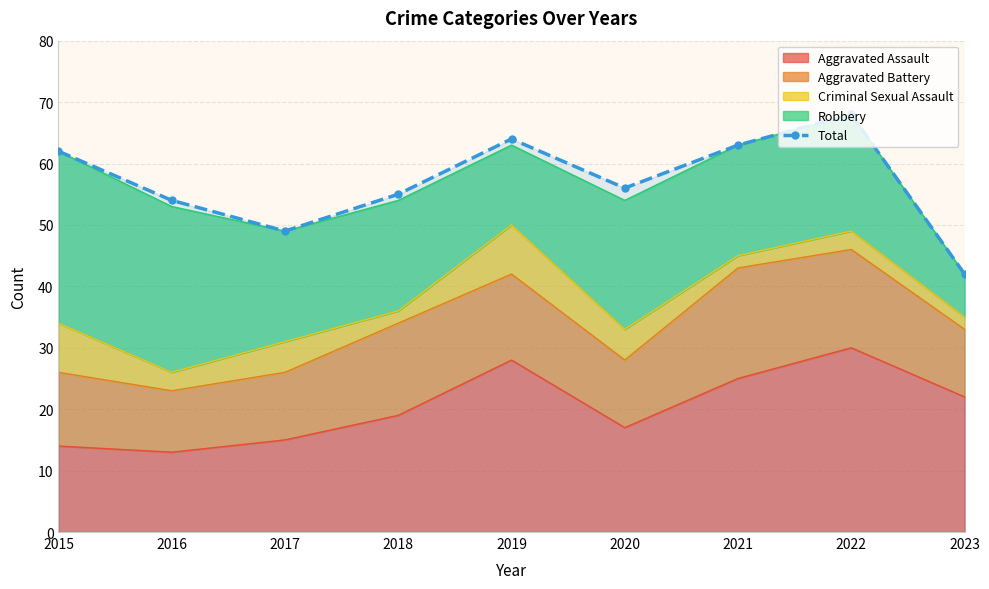

Where is the first local minimum?

2017